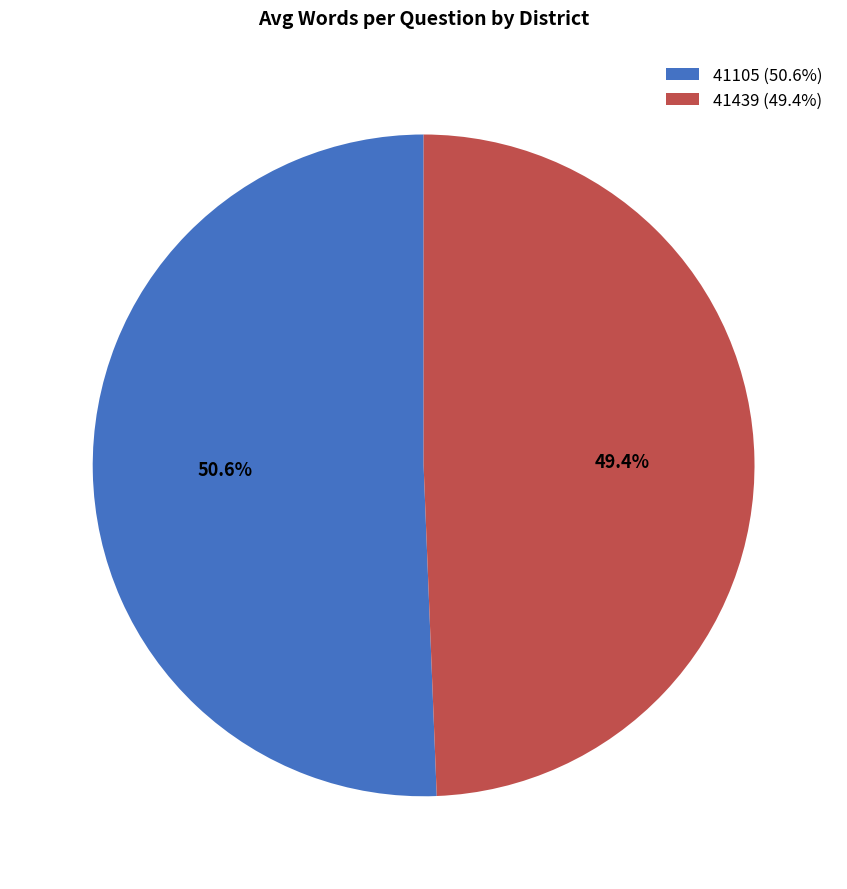

What portion of the pie excludes 41439?

50.6%